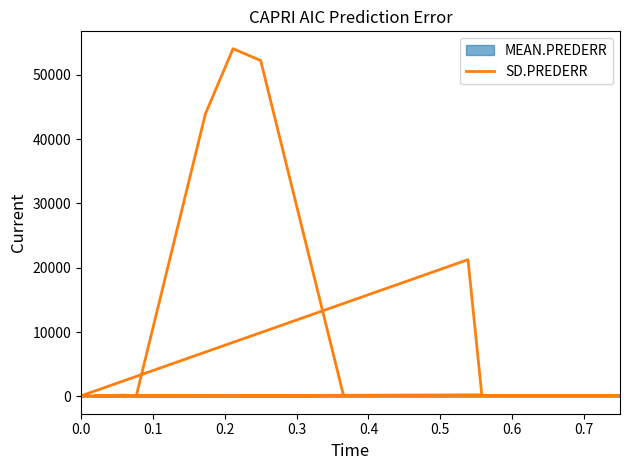

How many lines are shown in the chart?

1